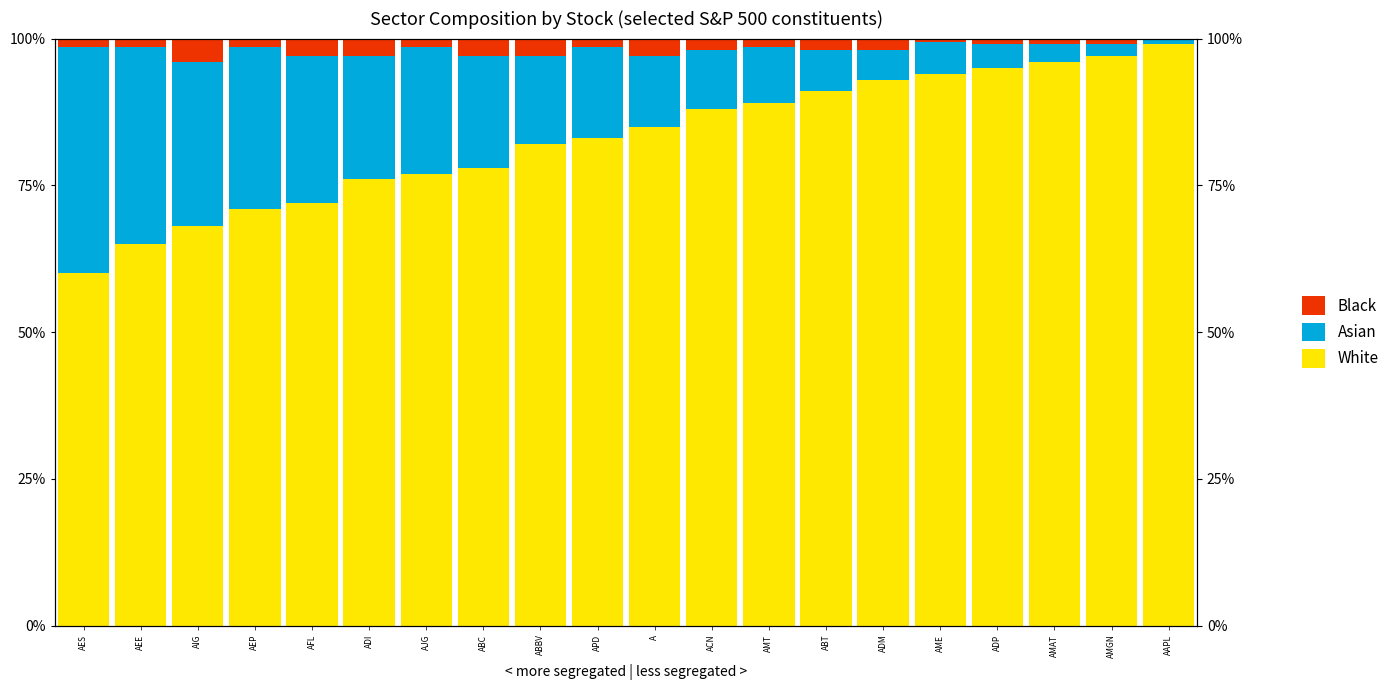

What is the sum of the Asian values at AMT and AJG?

0.3